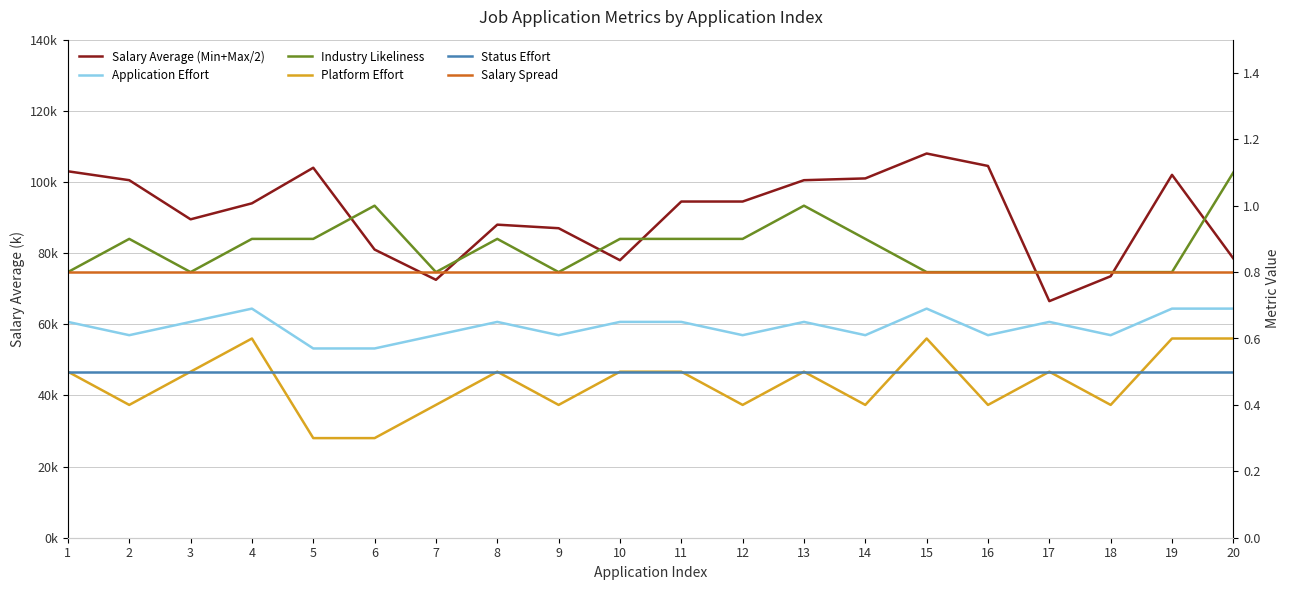

Reading left to right, what are all the values shown in this chart?

Salary Average (Min+Max/2): 103.0	100.5	89.5	94.0	104.0	81.0	72.5	88.0	87.0	78.0	94.5	94.5	100.5	101.0	108.0	104.5	66.5	73.5	102.0	78.5
Application Effort: 0.6	0.6	0.6	0.7	0.6	0.6	0.6	0.6	0.6	0.6	0.6	0.6	0.6	0.6	0.7	0.6	0.6	0.6	0.7	0.7
Industry Likeliness: 0.8	0.9	0.8	0.9	0.9	1.0	0.8	0.9	0.8	0.9	0.9	0.9	1.0	0.9	0.8	0.8	0.8	0.8	0.8	1.1
Platform Effort: 0.5	0.4	0.5	0.6	0.3	0.3	0.4	0.5	0.4	0.5	0.5	0.4	0.5	0.4	0.6	0.4	0.5	0.4	0.6	0.6
Status Effort: 0.5	0.5	0.5	0.5	0.5	0.5	0.5	0.5	0.5	0.5	0.5	0.5	0.5	0.5	0.5	0.5	0.5	0.5	0.5	0.5
Salary Spread: 0.8	0.8	0.8	0.8	0.8	0.8	0.8	0.8	0.8	0.8	0.8	0.8	0.8	0.8	0.8	0.8	0.8	0.8	0.8	0.8